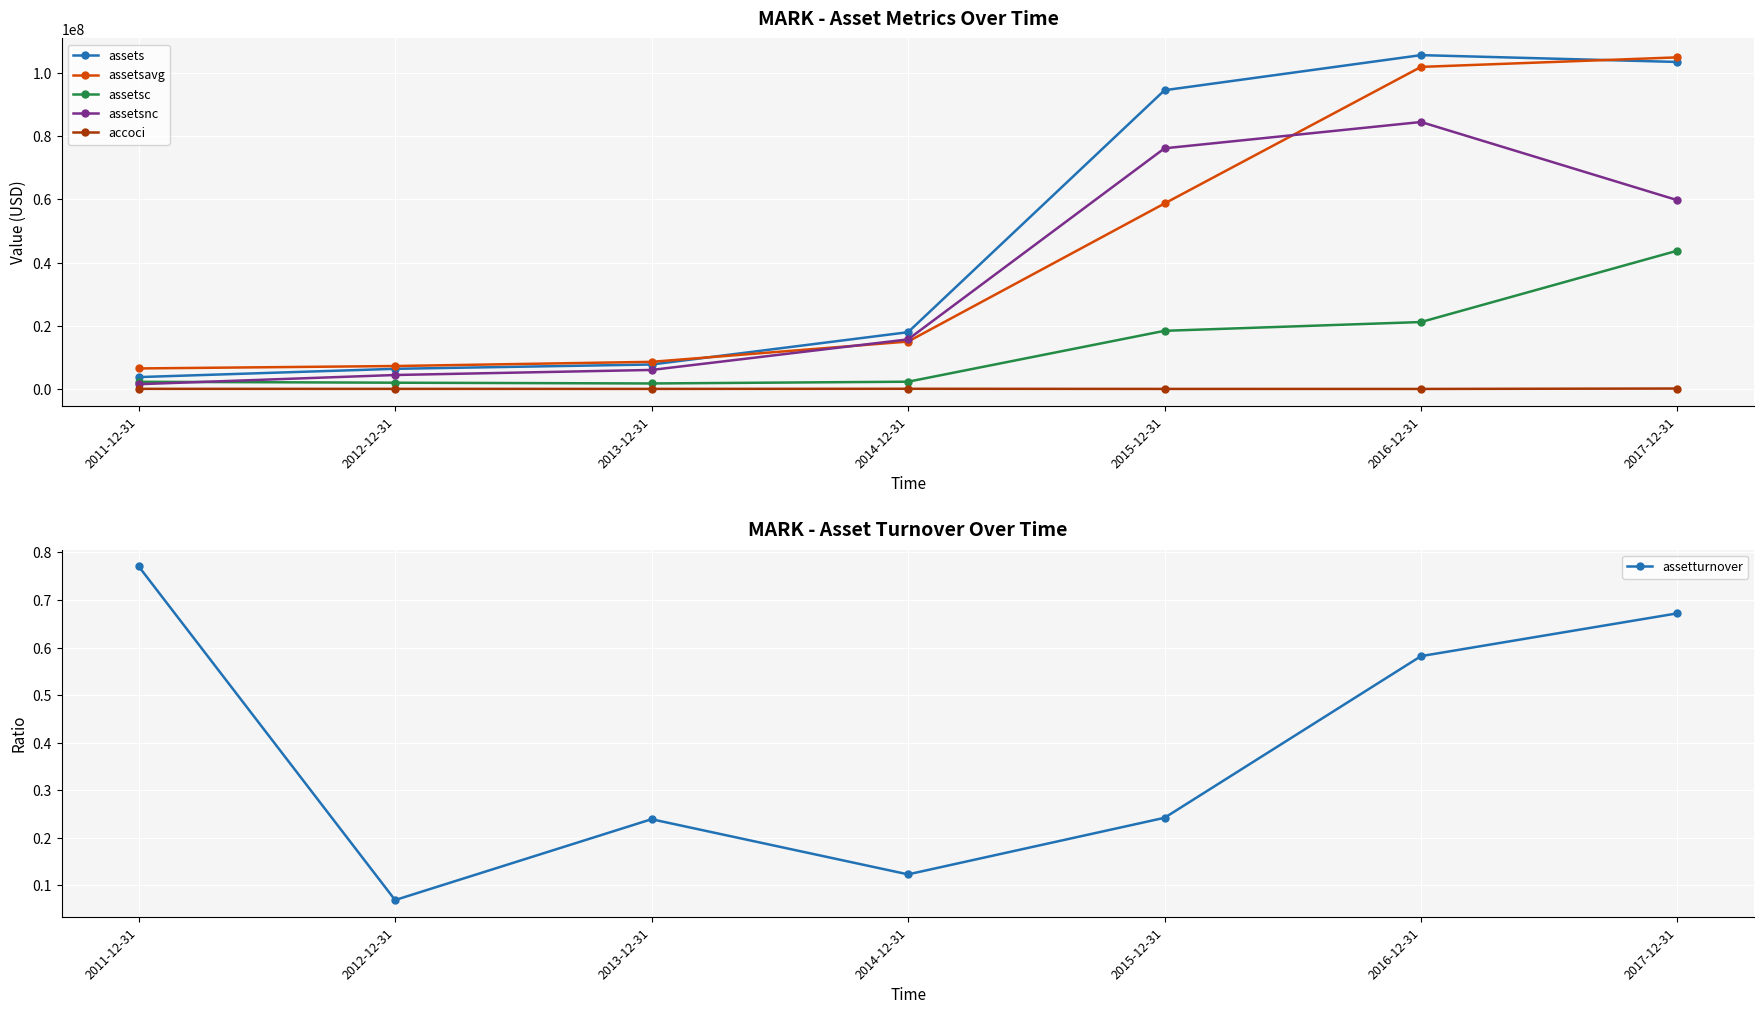

At which category is the sum across all series the highest?

2016-12-31